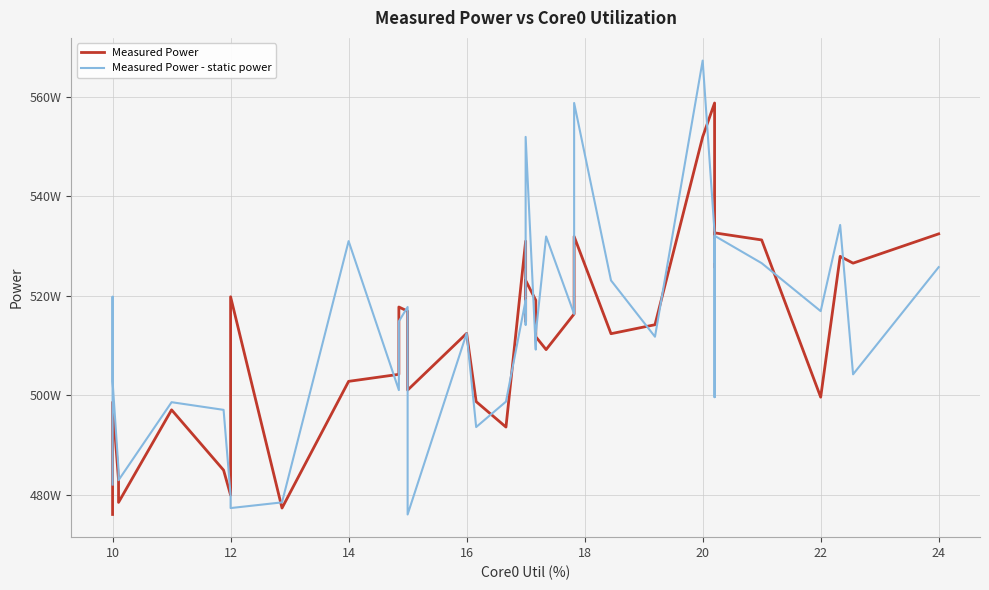

How many intersections are there between Measured Power - static power and Measured Power?

16